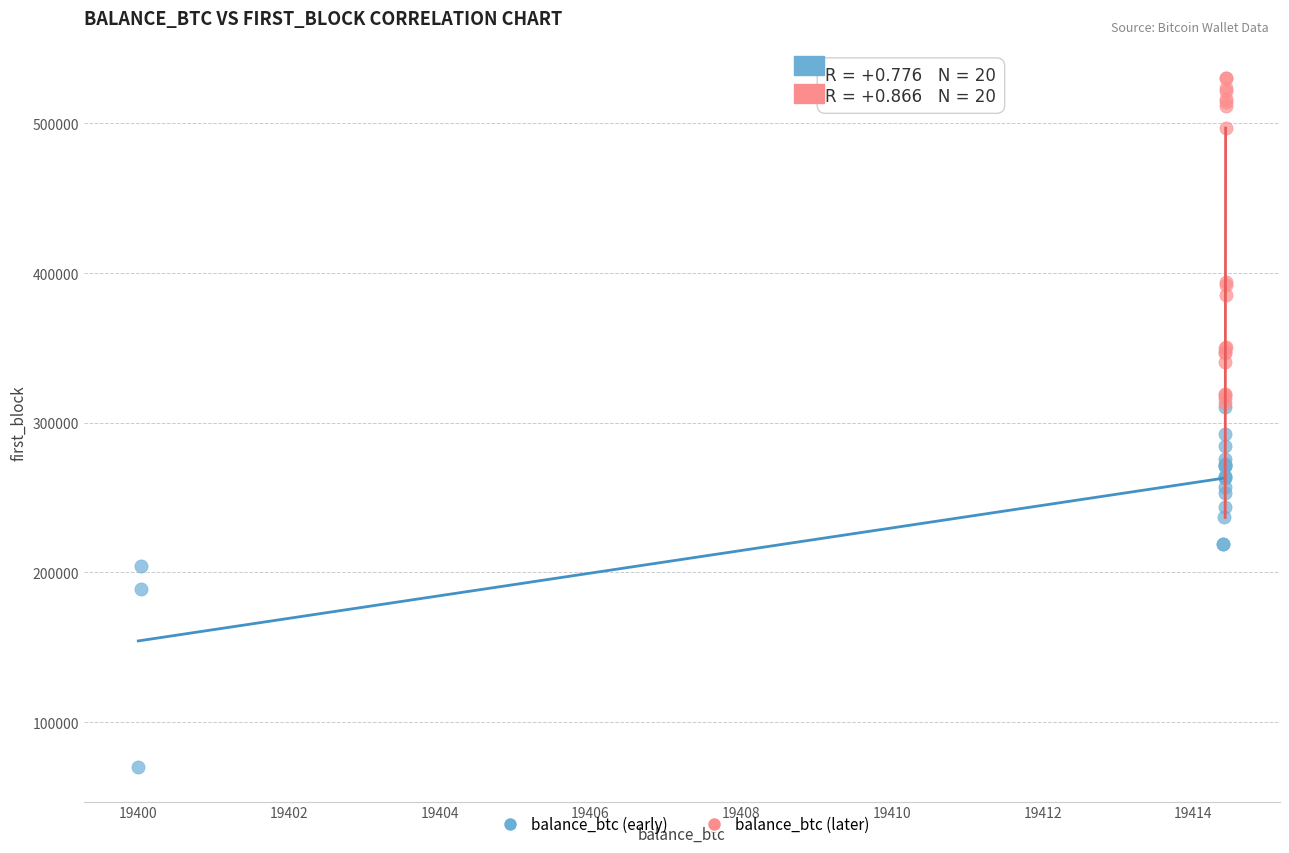

Which series contains the lowest Y value?

balance_btc (early)